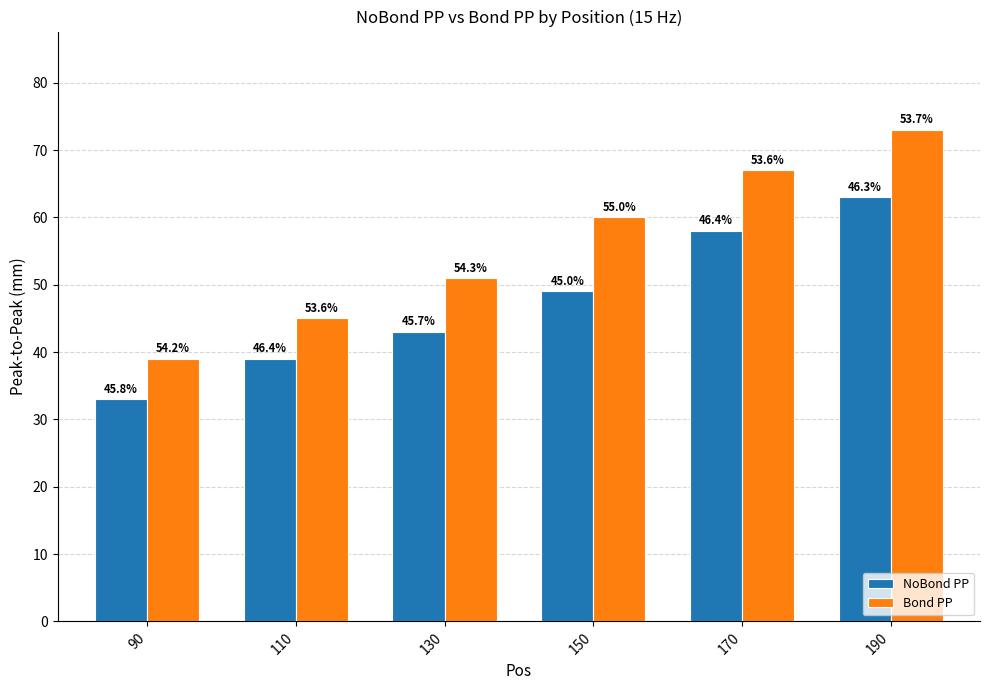

Where does the NoBond PP series first go above 49?

170